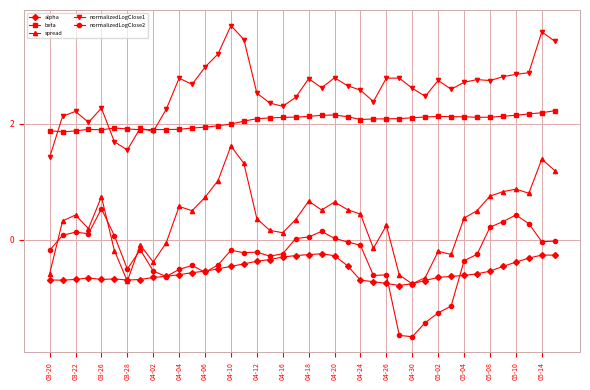

Which series has the largest total across all categories?

normalizedLogClose1